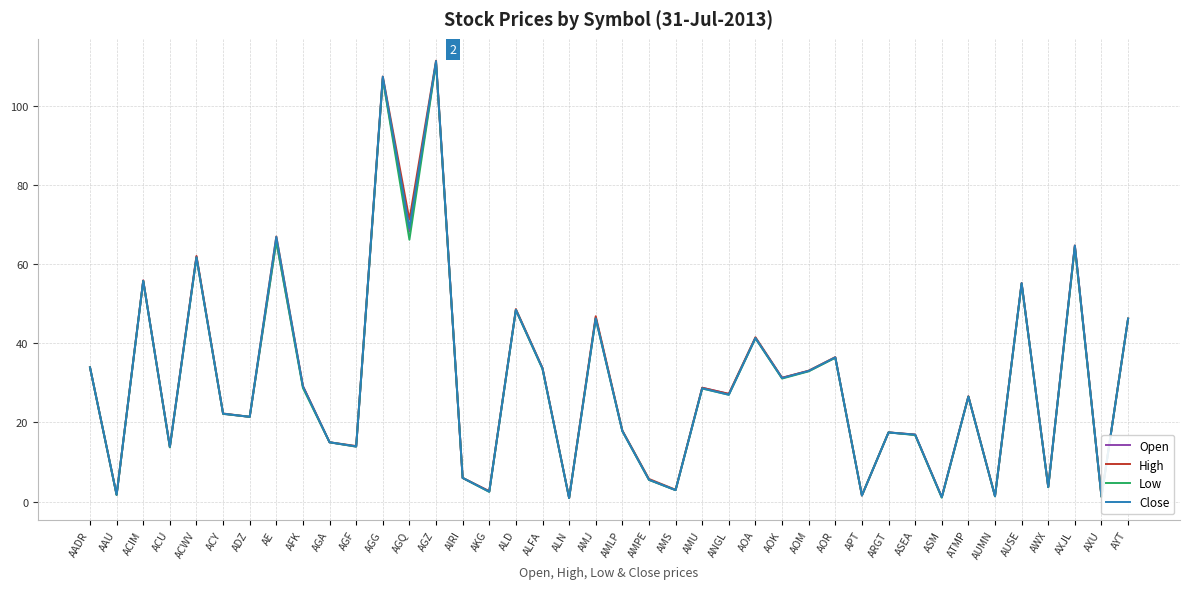

What is the total value across all series at ALFA?

134.5